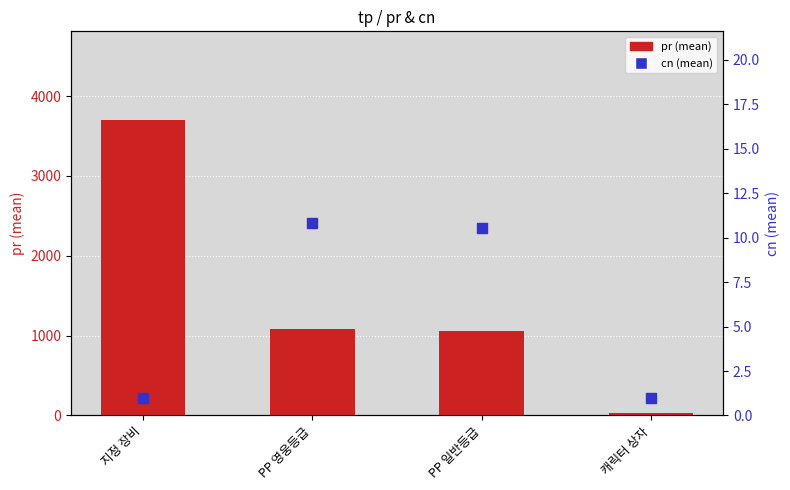

At which category is the sum across all series the highest?

지정 장비